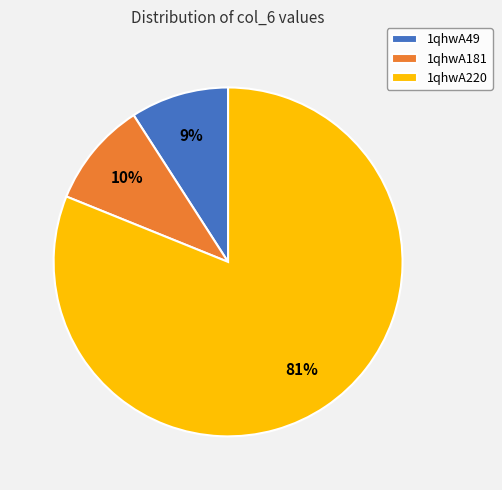

Rank the categories by value from highest to lowest.

1qhwA220, 1qhwA181, 1qhwA49